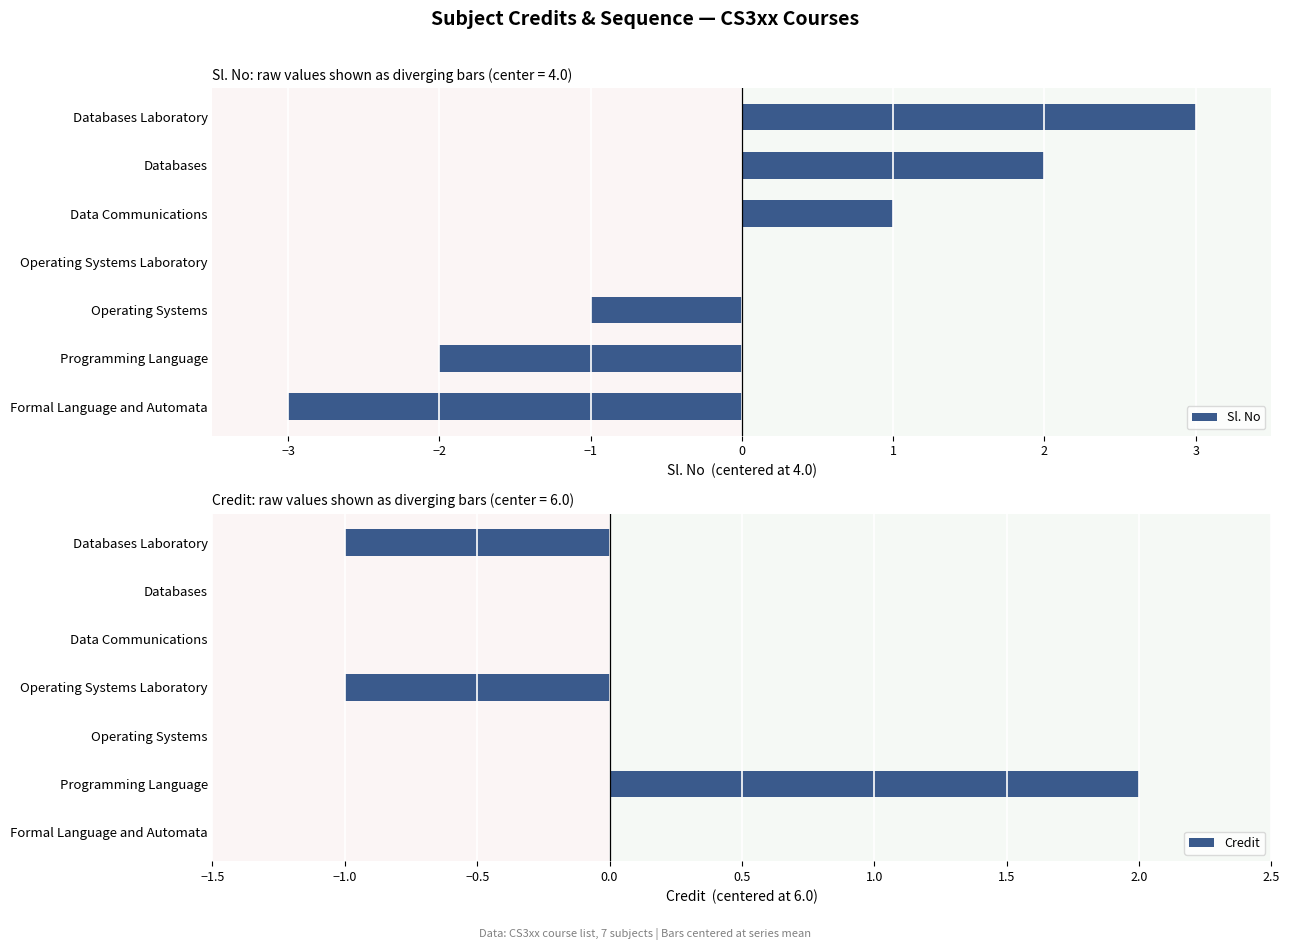

How many series are shown in this chart?

2